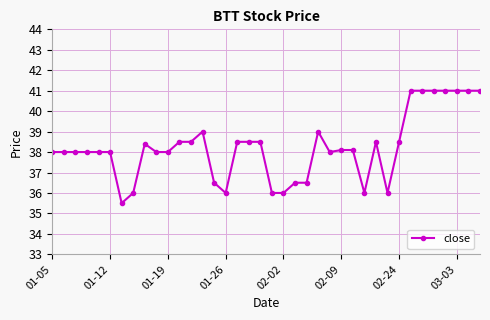

What is the value of the 5th point from the left?

38.0